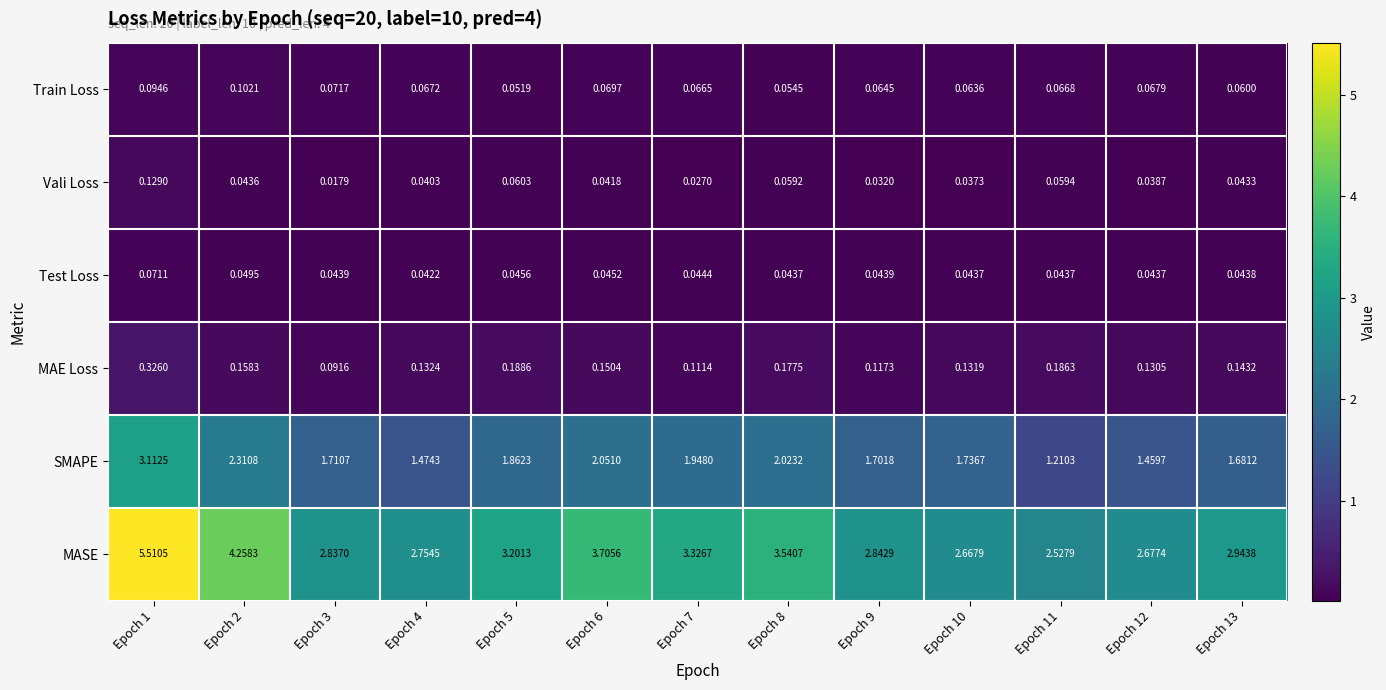

Is the value of Vali Loss at Epoch 11 greater than the value of SMAPE at Epoch 10?

No